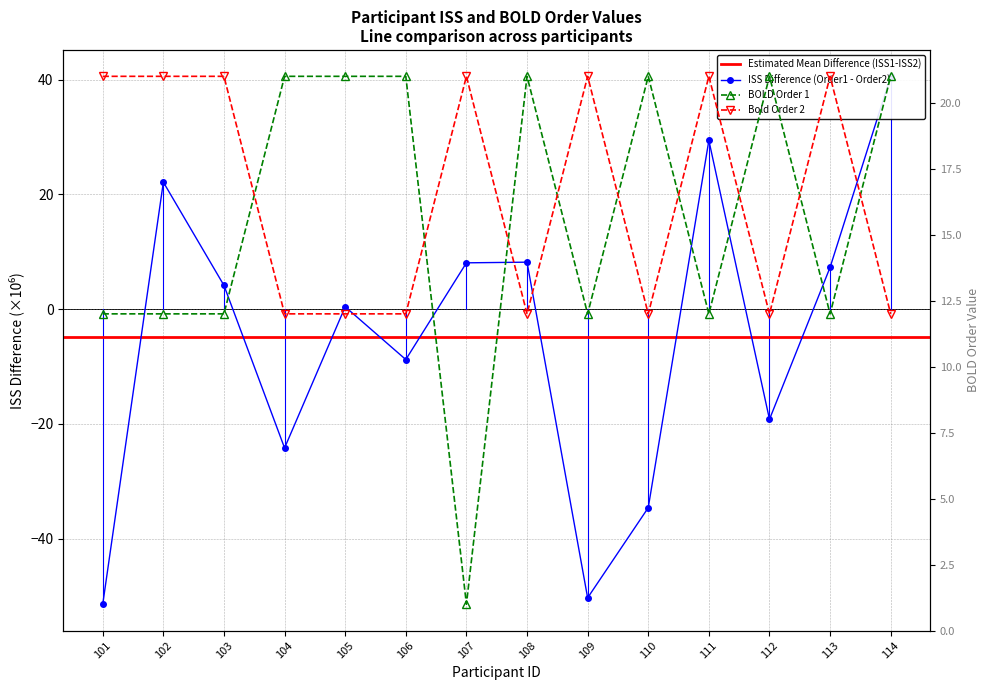

What is the value of the BOLD order 1 point at the 8th from the left?

21